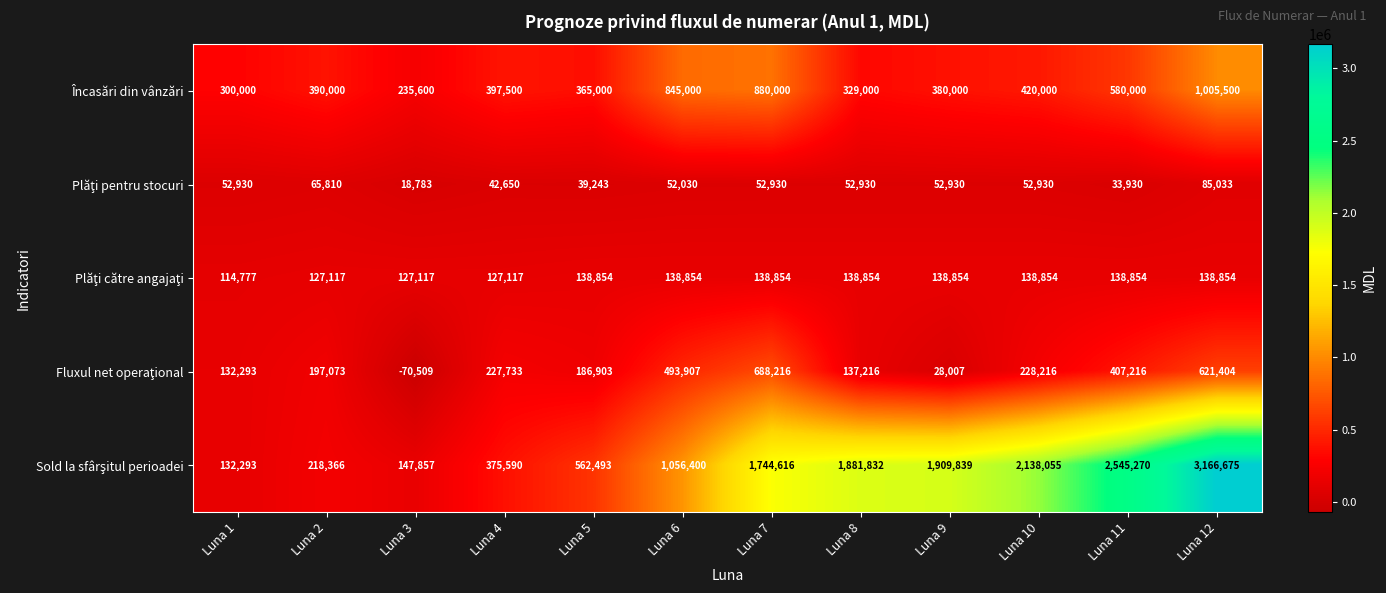

Is it true that Încasări din vânzări equals 397500 at Luna 4?

True